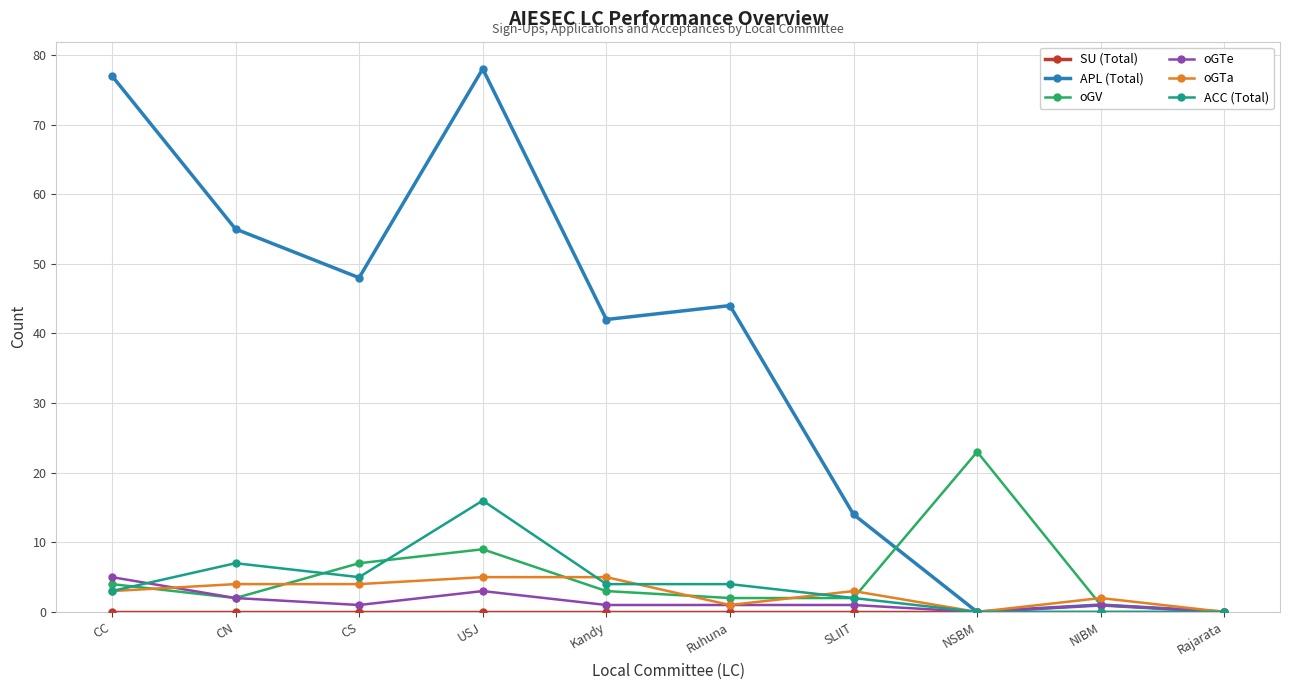

True or false: APL (Total) has more than 1 interior local peaks.

True